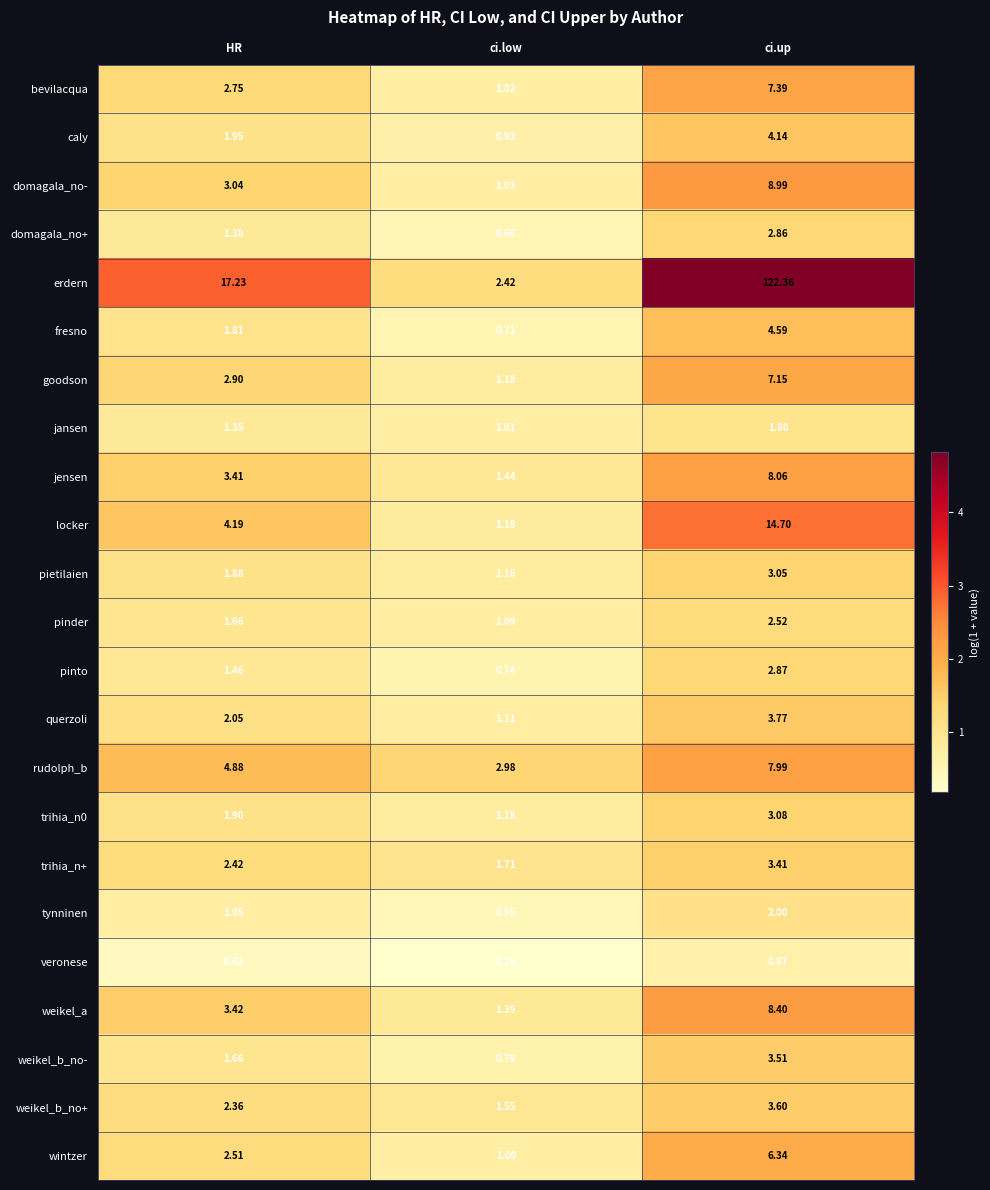

At which category is the sum across all series the highest?

ci.up